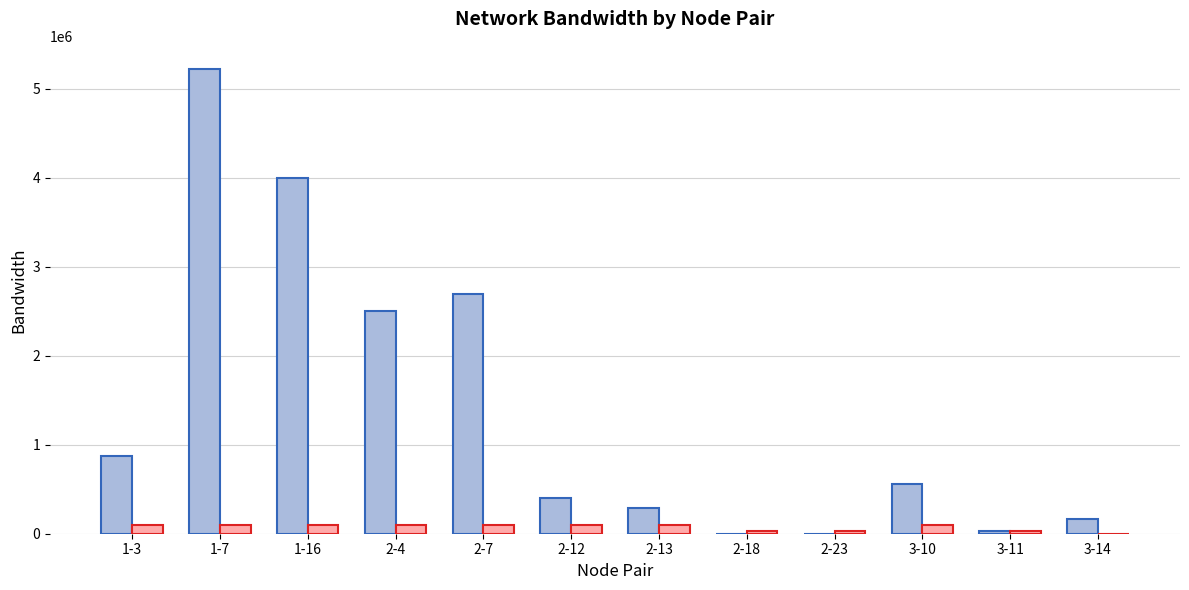

What is the maximum value shown in the chart?

5219959.9